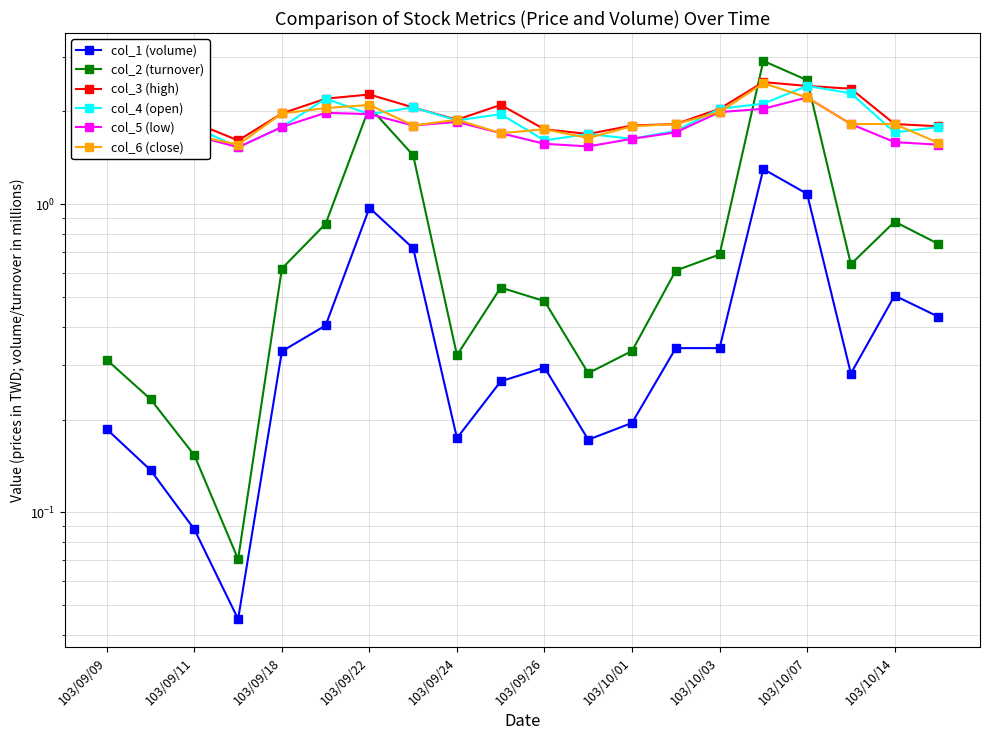

What is the value of the col_3 (high) point at the 7th from the left?

2.3